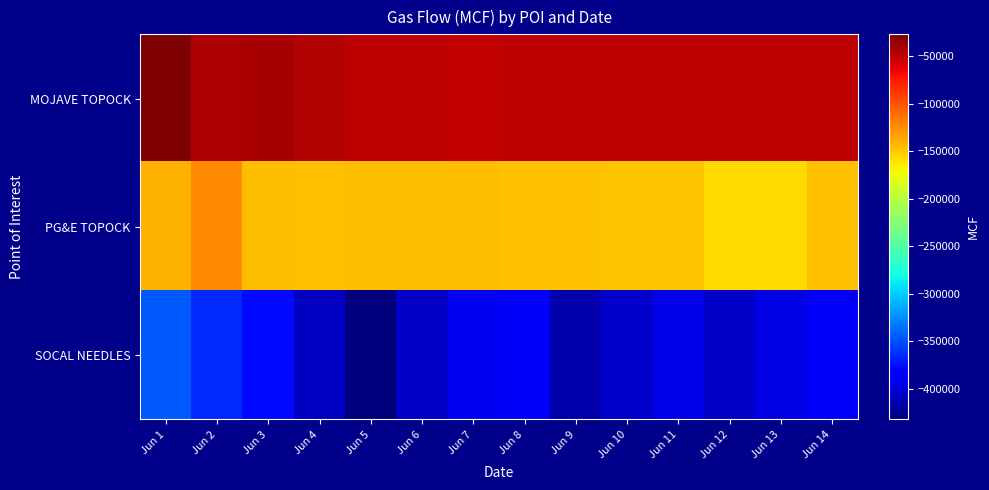

Reading left to right, what are all the values shown in this chart?

MOJAVE TOPOCK: Jun 1=-26846	Jun 2=-44017	Jun 3=-42321	Jun 4=-44779	Jun 5=-49751	Jun 6=-50018	Jun 7=-50711	Jun 8=-50001	Jun 9=-49954	Jun 10=-50023	Jun 11=-50090	Jun 12=-49919	Jun 13=-50049	Jun 14=-50002
PG&E TOPOCK: Jun 1=-139618	Jun 2=-122846	Jun 3=-145319	Jun 4=-146895	Jun 5=-144988	Jun 6=-144983	Jun 7=-145001	Jun 8=-146977	Jun 9=-146993	Jun 10=-147985	Jun 11=-148016	Jun 12=-157457	Jun 13=-157503	Jun 14=-146895
SOCAL NEEDLES: Jun 1=-345917	Jun 2=-364895	Jun 3=-378122	Jun 4=-407492	Jun 5=-432094	Jun 6=-405819	Jun 7=-391098	Jun 8=-388496	Jun 9=-415856	Jun 10=-405028	Jun 11=-395412	Jun 12=-405771	Jun 13=-396428	Jun 14=-388496